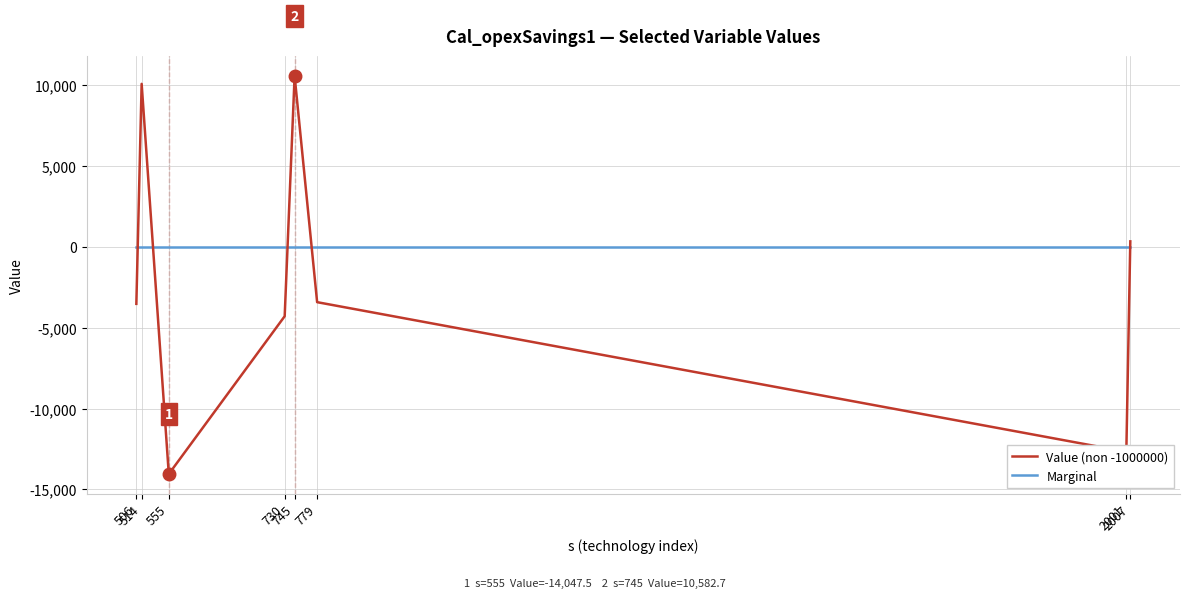

The Value (non -1000000) series shows -4285.6 at 730. True or false?

True